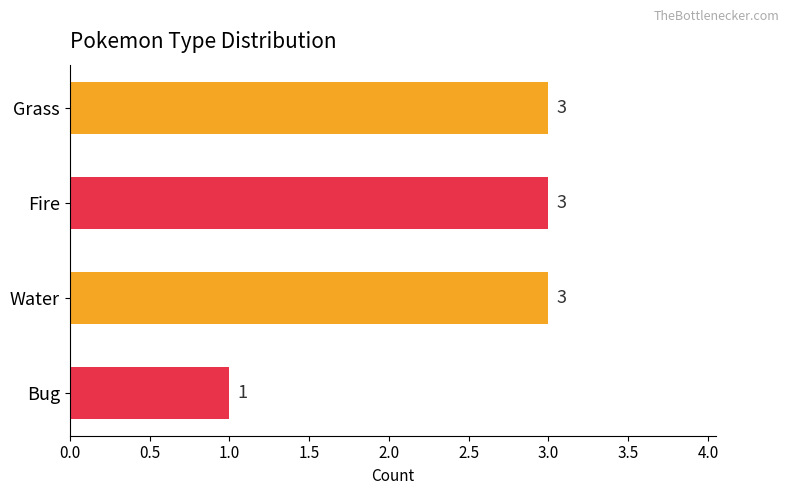

What is the ratio of the value at Grass to the value at Bug?

3.0